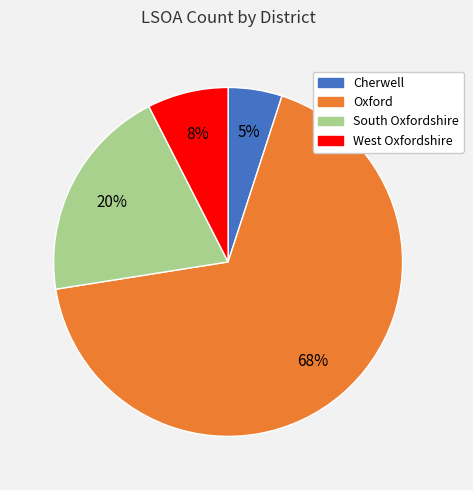

To the nearest percent, what is the difference between the Cherwell and Oxford slice percentages?

62%